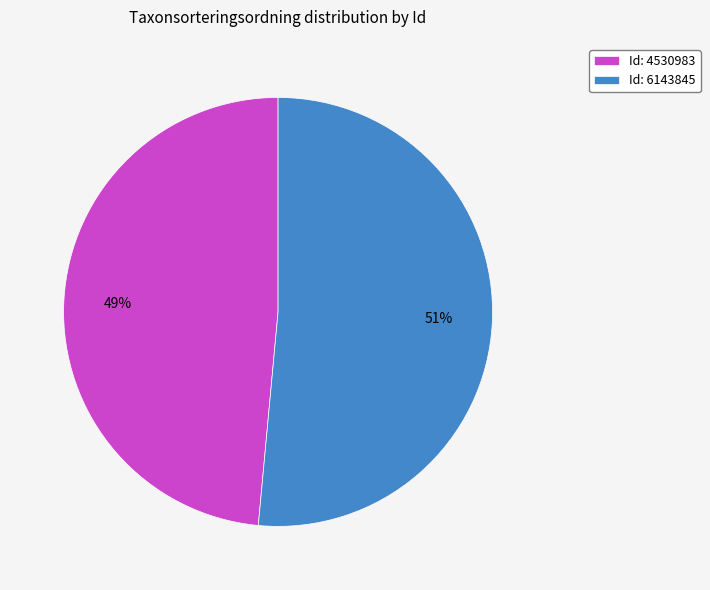

What is the largest slice in the pie chart?

Id: 6143845